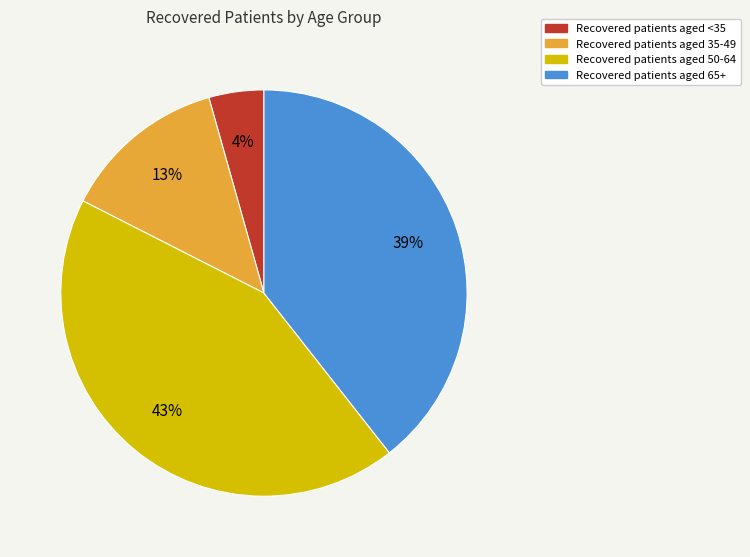

Is there any slice that represents more than half of the pie?

No